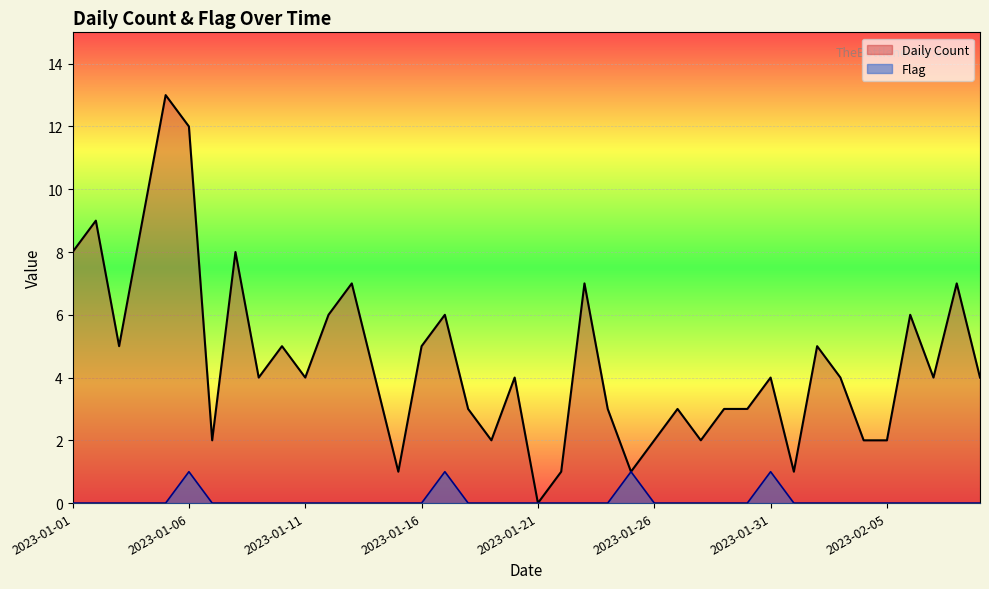

The value of Flag at 2023-01-11 is 0. True or false?

True